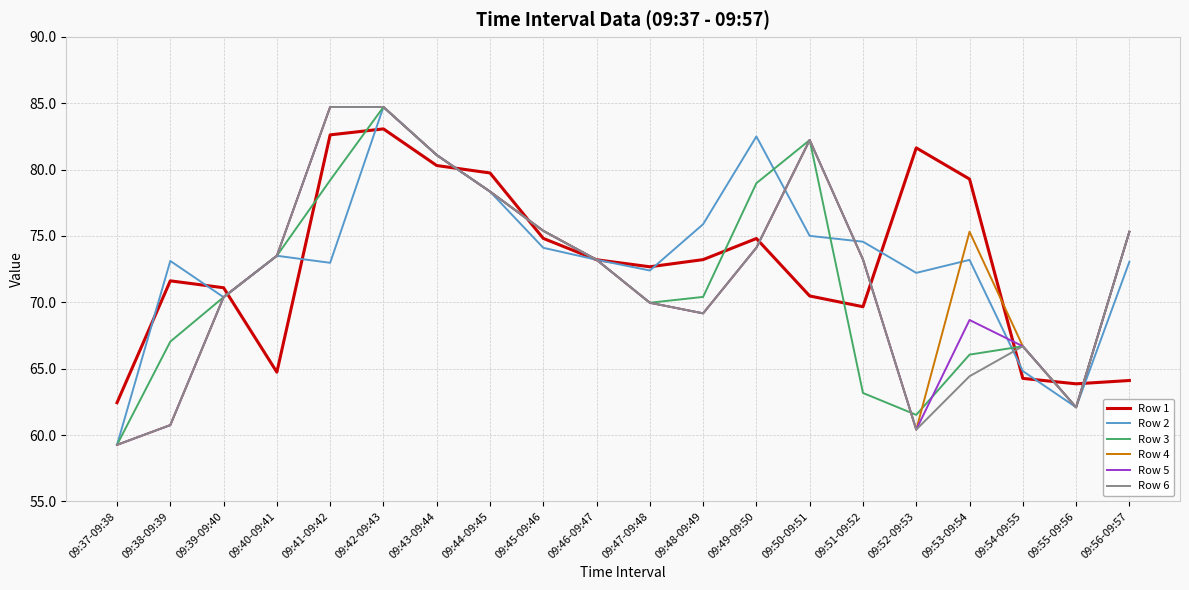

True or false: Row 1 has a value of 64.3 at 09:54-09:55.

True